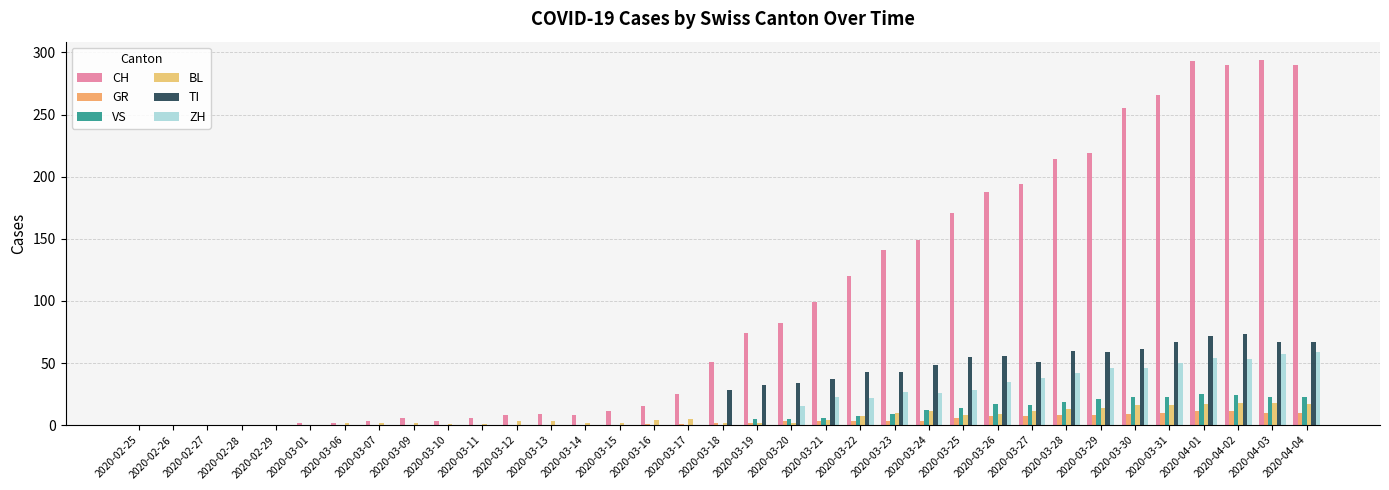

Which series has the widest spread of values?

CH